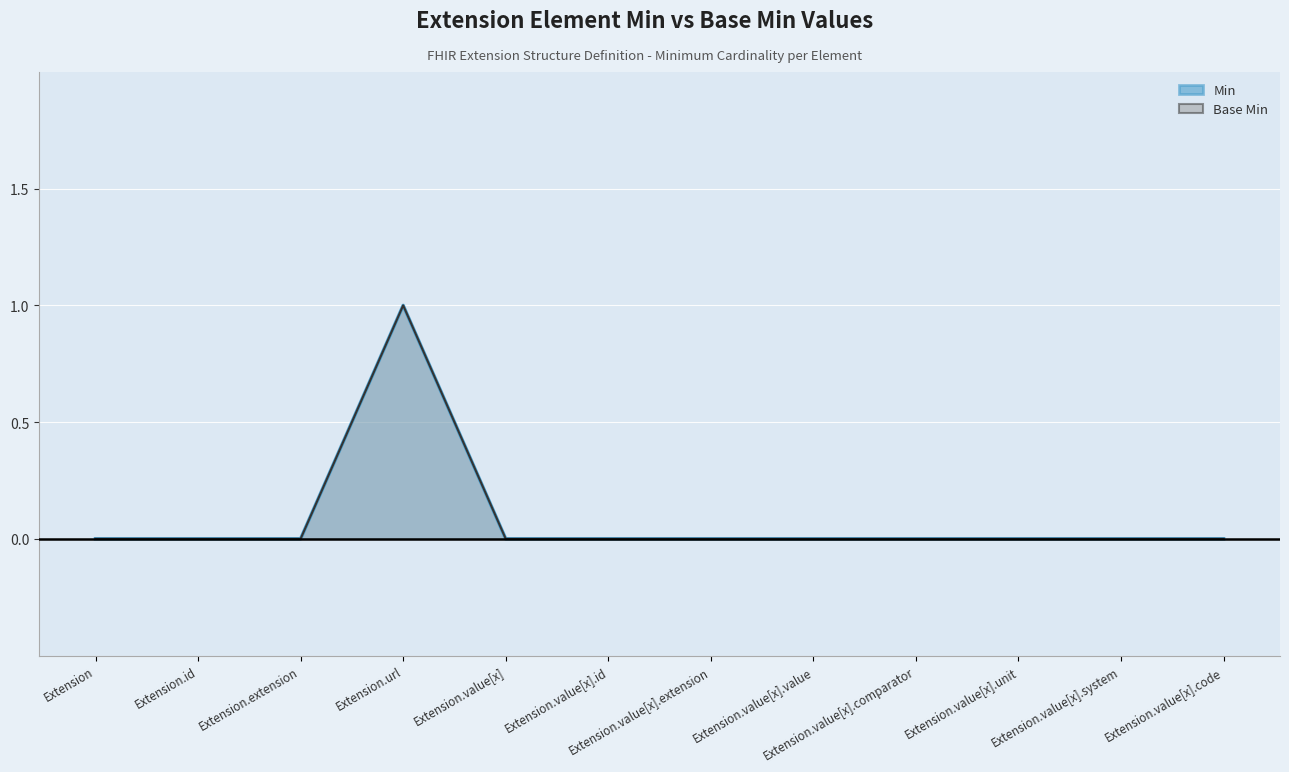

Reading right to left, extract all data points from this chart.

Min: Extension.value[x].code=0	Extension.value[x].system=0	Extension.value[x].unit=0	Extension.value[x].comparator=0	Extension.value[x].value=0	Extension.value[x].extension=0	Extension.value[x].id=0	Extension.value[x]=0	Extension.url=1	Extension.extension=0	Extension.id=0	Extension=0
Base Min: Extension.value[x].code=0	Extension.value[x].system=0	Extension.value[x].unit=0	Extension.value[x].comparator=0	Extension.value[x].value=0	Extension.value[x].extension=0	Extension.value[x].id=0	Extension.value[x]=0	Extension.url=1	Extension.extension=0	Extension.id=0	Extension=0